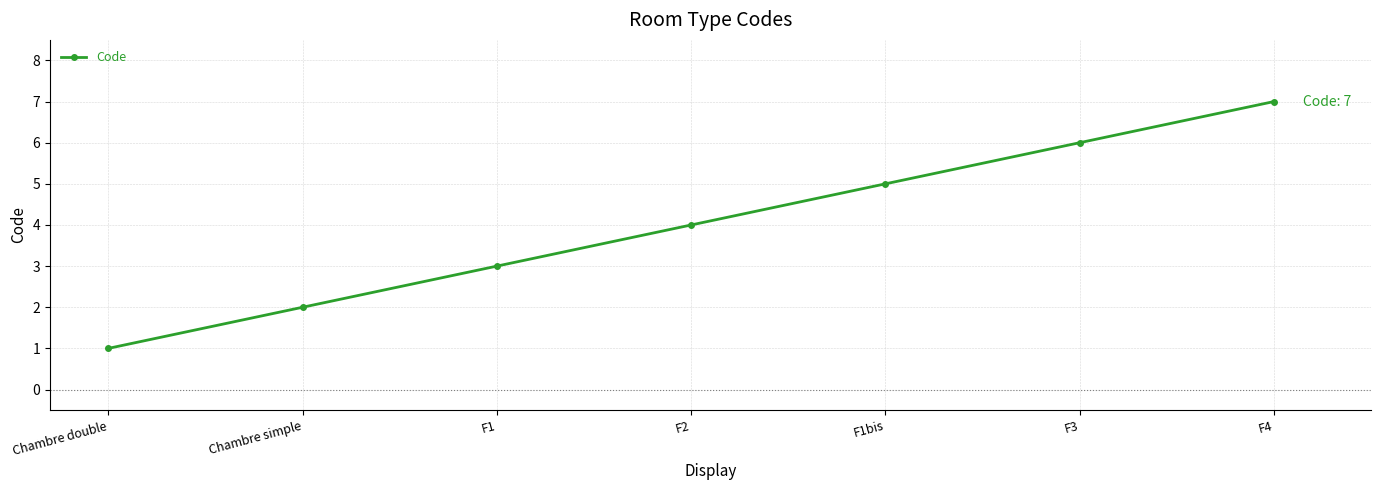

What is the label of the 1st point from the left?

Chambre double